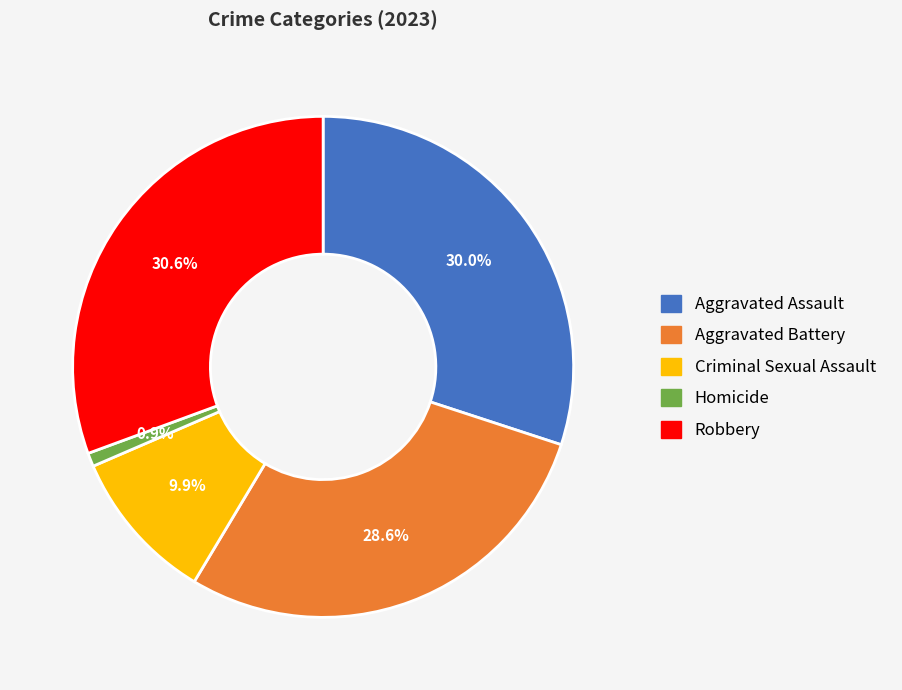

Is the sum of Aggravated Assault and Robbery greater than half?

Yes